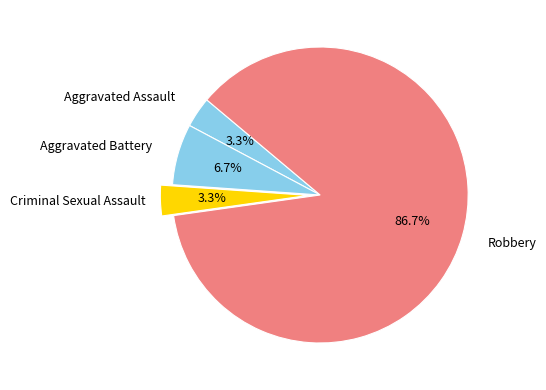

Rank the categories by value from lowest to highest.

Aggravated Assault, Criminal Sexual Assault, Aggravated Battery, Robbery